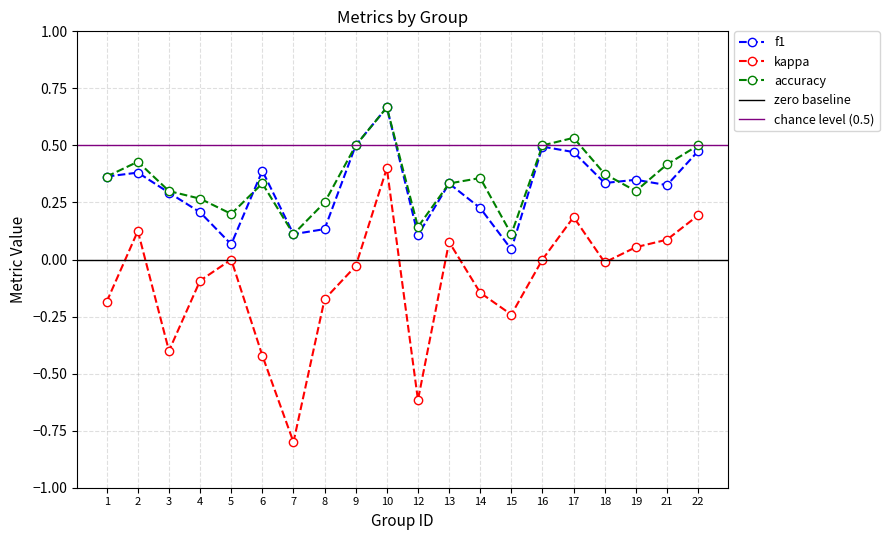

What is the smallest value displayed?

-0.8